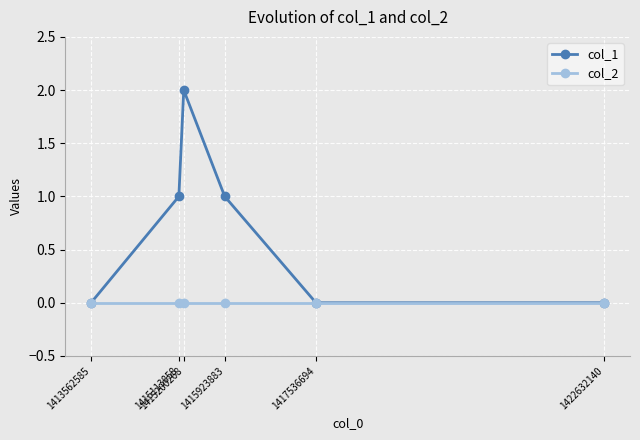

Does the chart have visible grid lines?

Yes